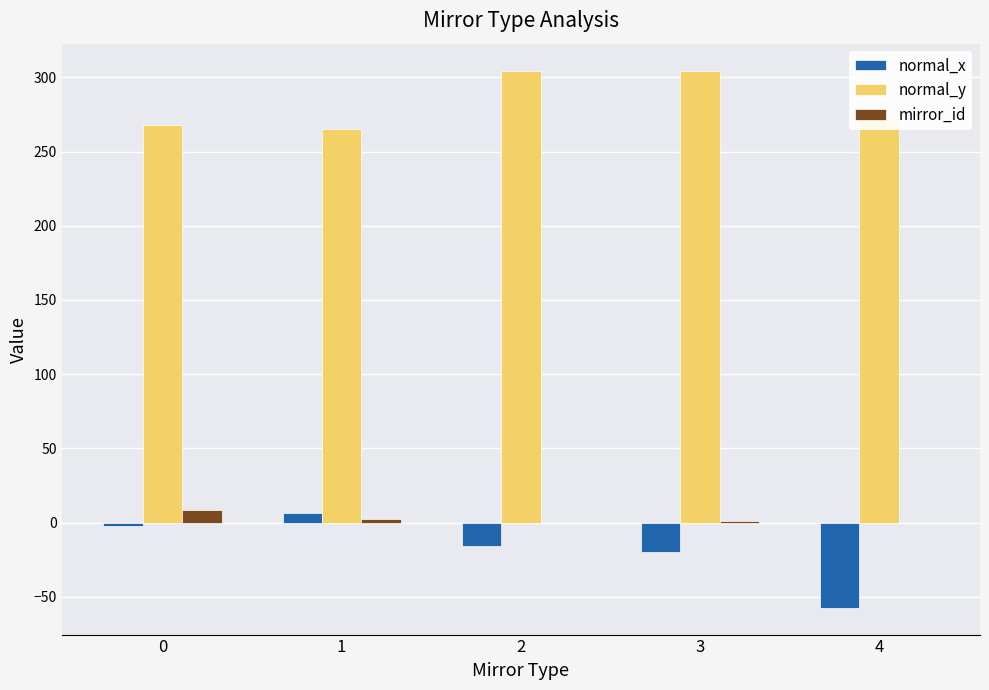

What is the sum of all mirror_id values?

11.7